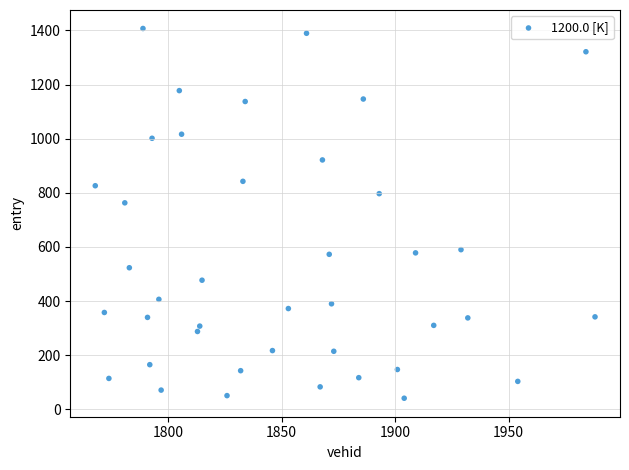

What Y value in the scatter plot is closest to 724?

762.9